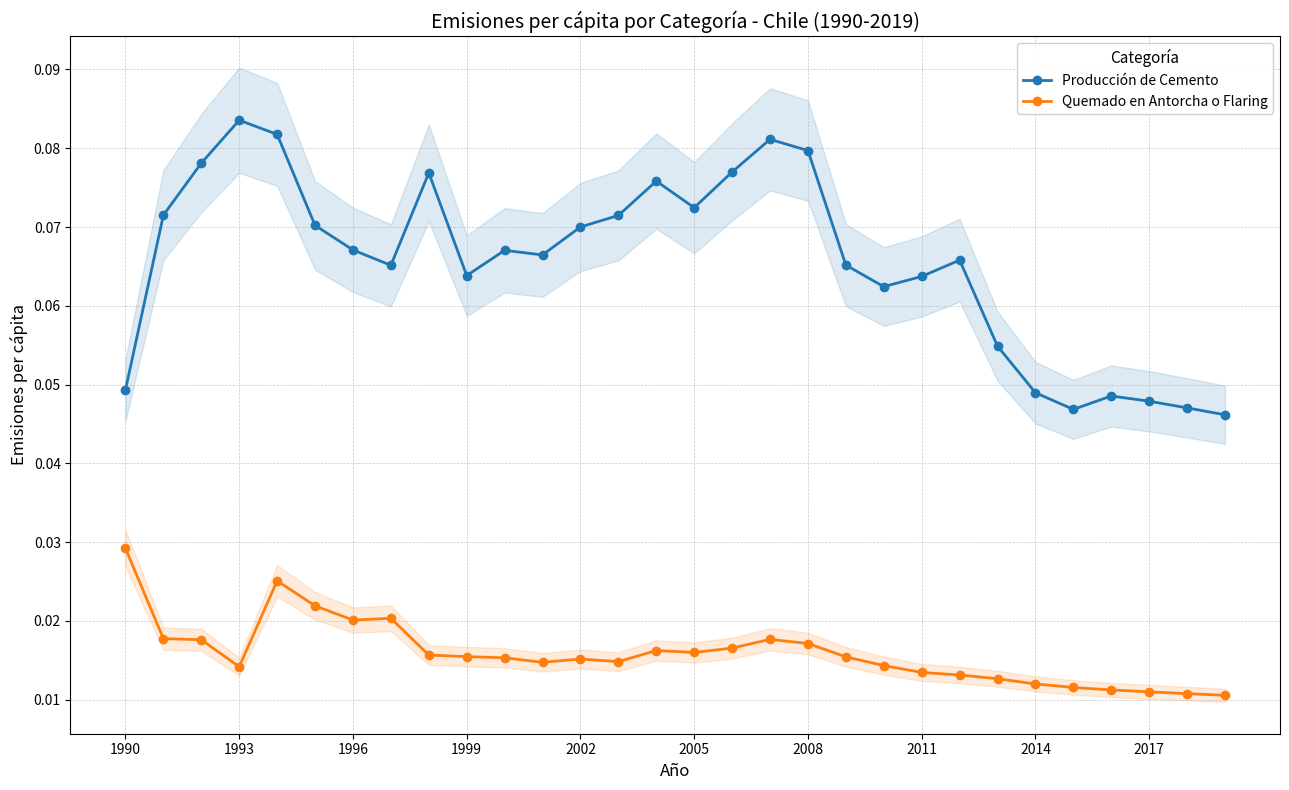

What is the average value of the Producción de Cemento series?

0.1